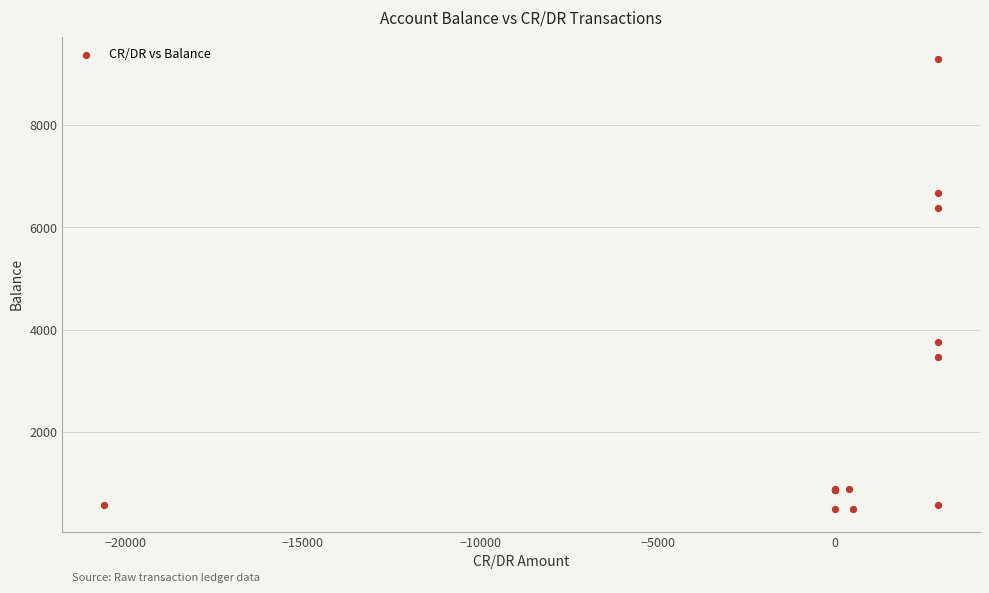

What Y value in the scatter plot is closest to 4891?

3762.9